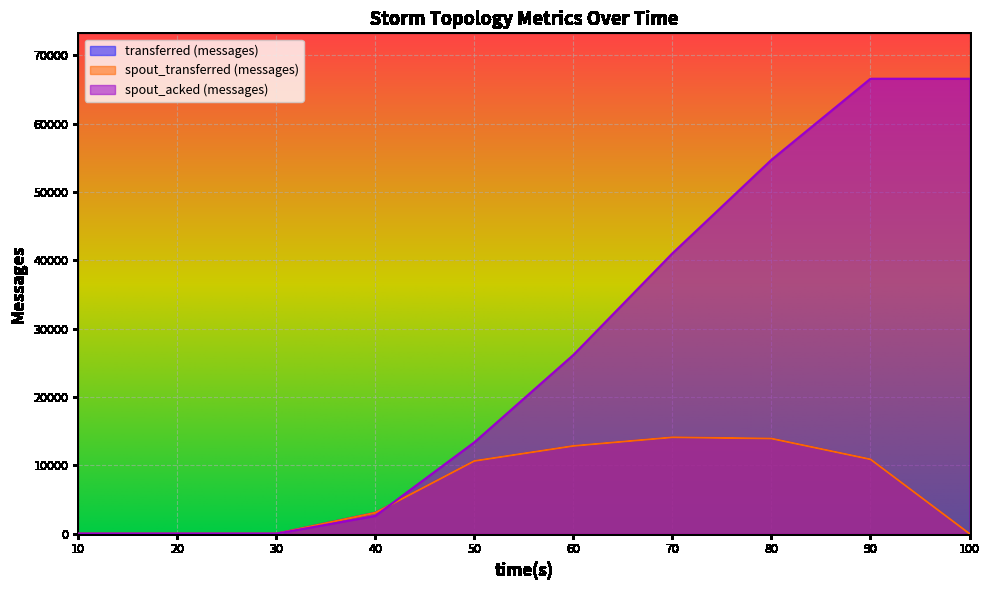

How many values in spout_acked (messages) are above zero?

7